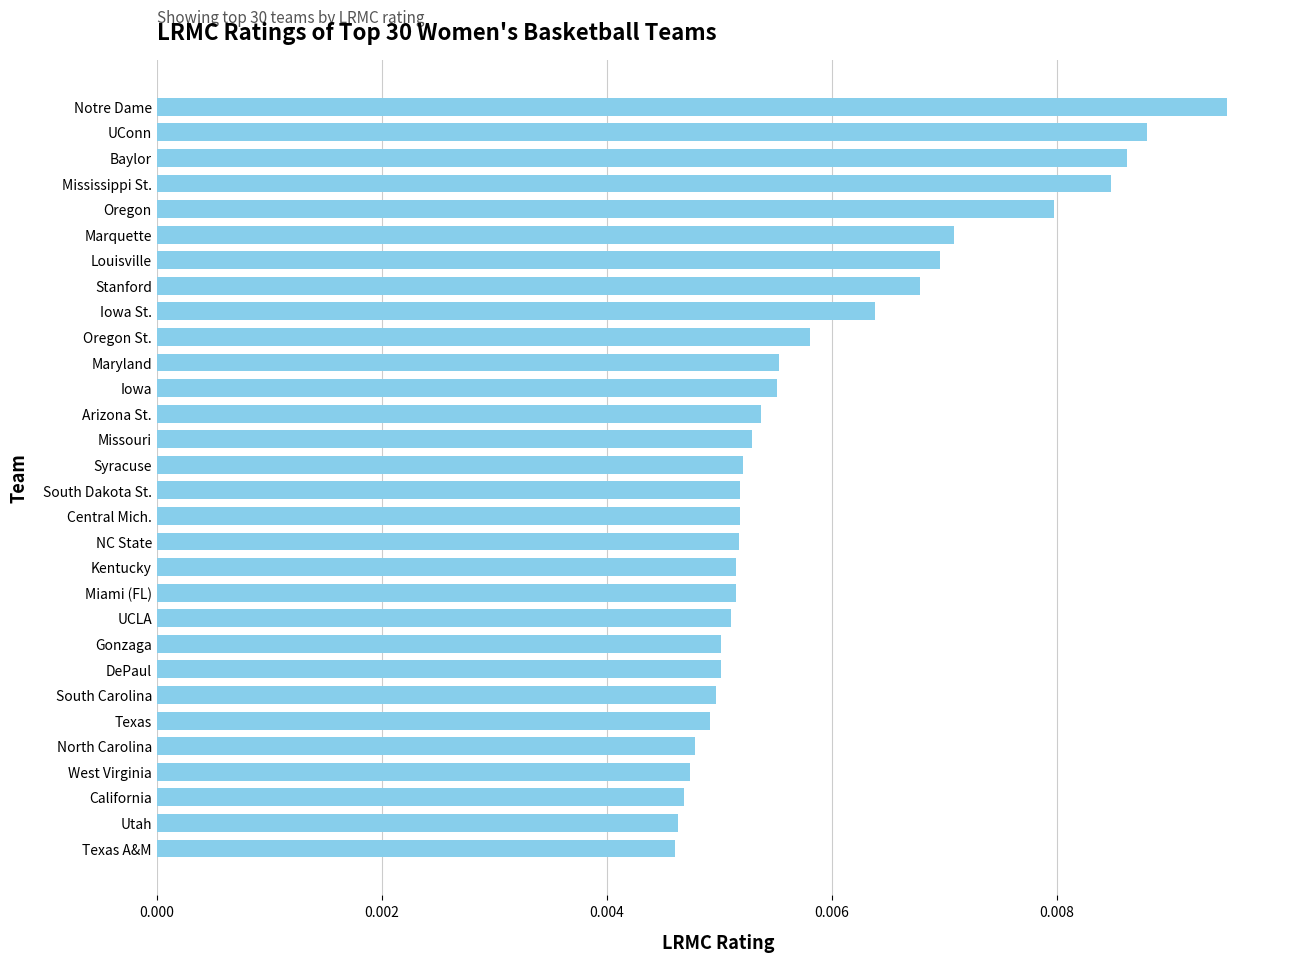

Between South Dakota St. and North Carolina, which is larger?

South Dakota St.